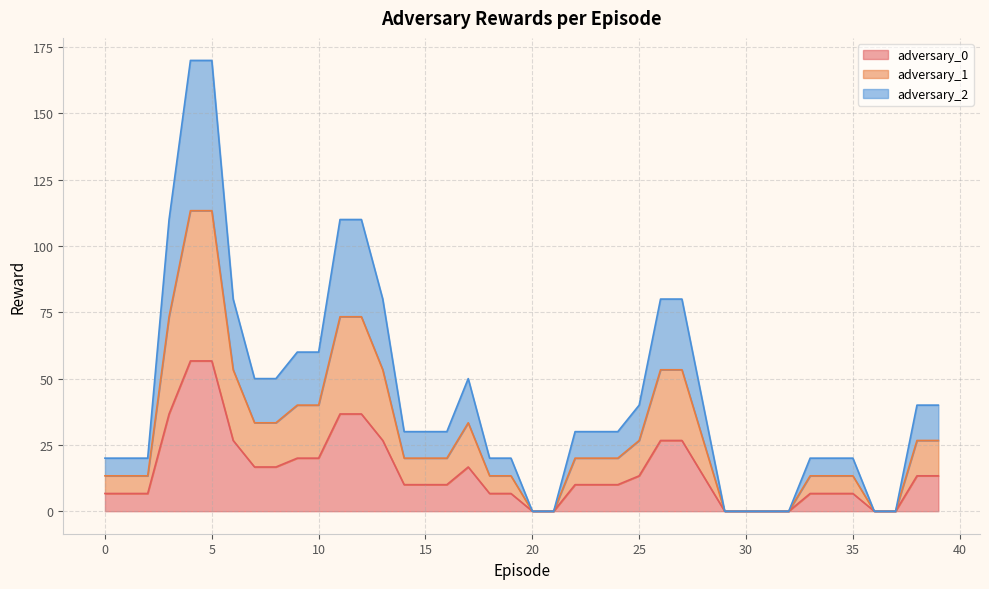

What is the sum of all adversary_0 values?

600